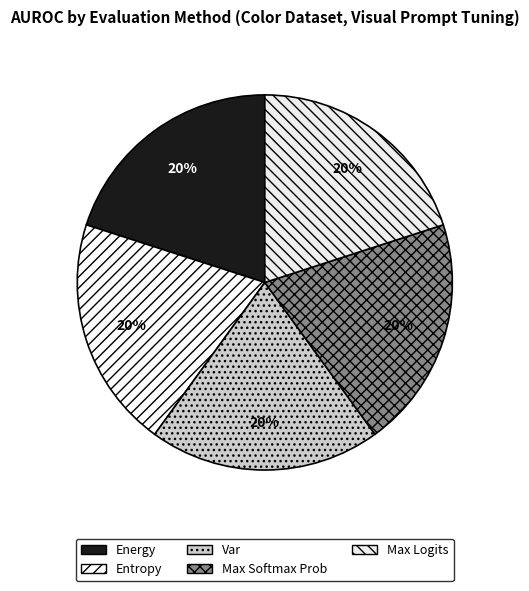

What percentage is the Energy slice, to the nearest percent?

20%